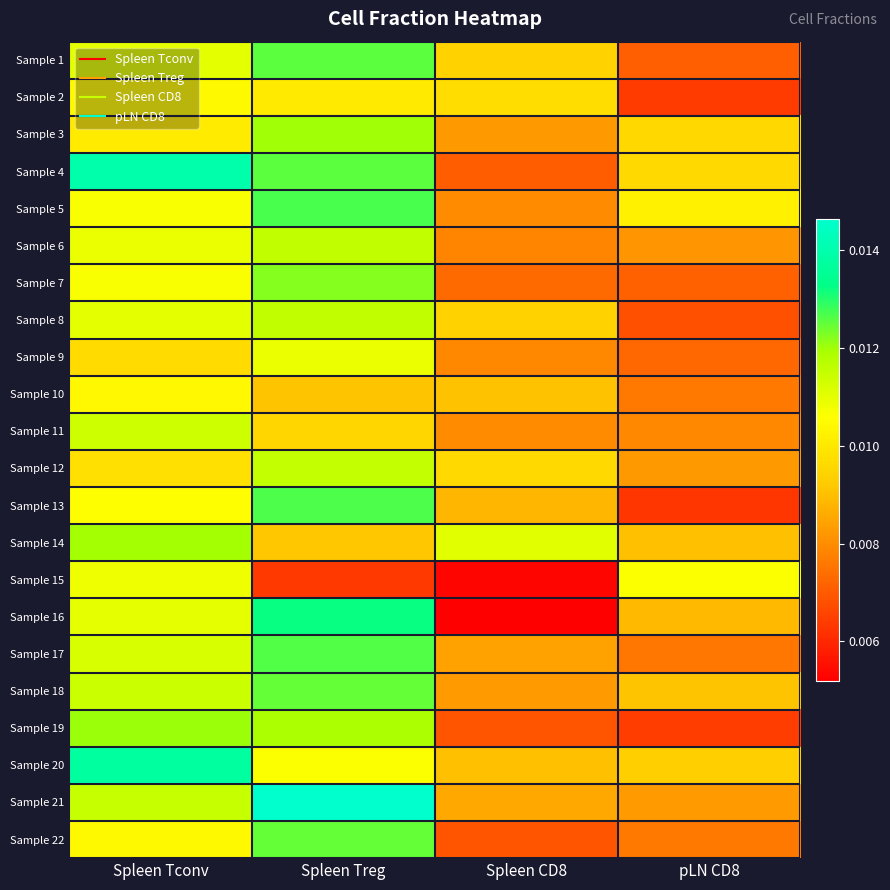

Which category has the highest value across all series?

Spleen Treg